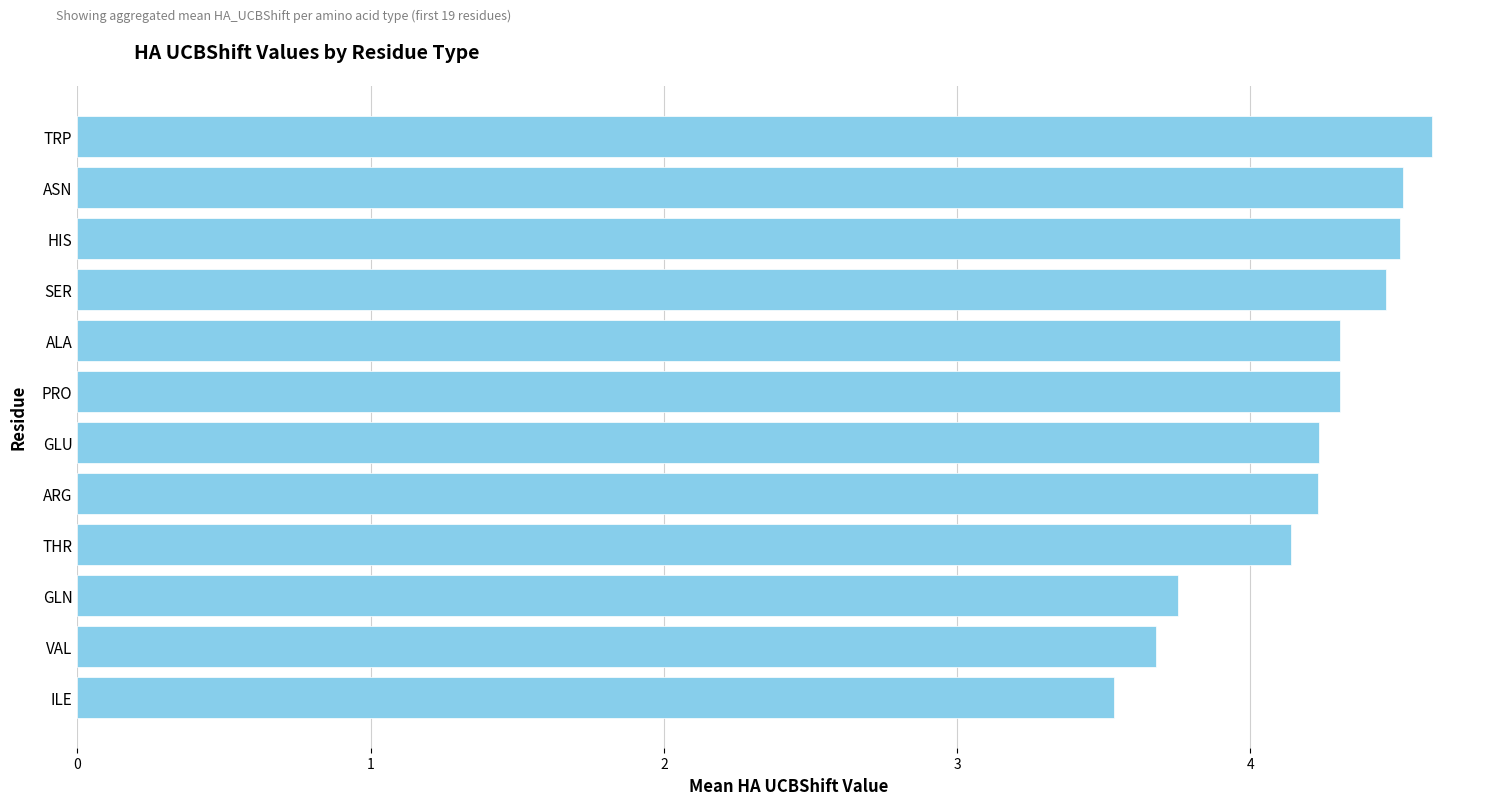

The value at PRO is 7.6. True or false?

False